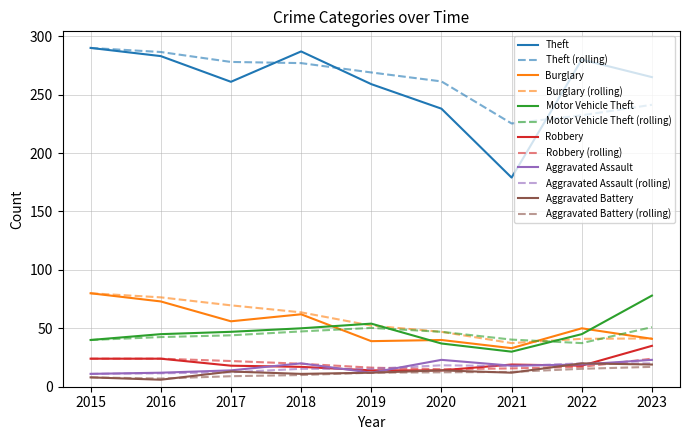

What is the maximum value for Theft?

290.0